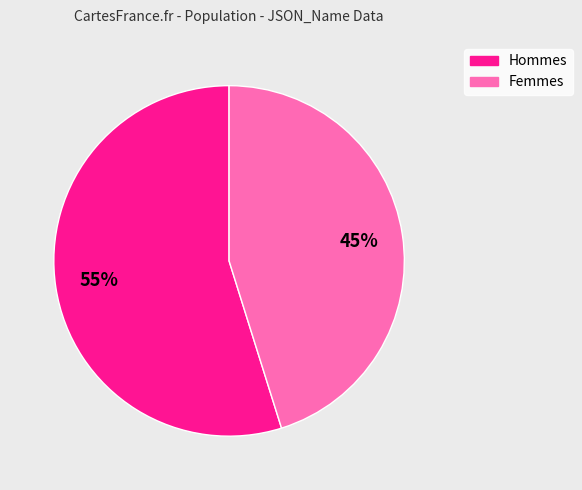

To the nearest percent, what is the difference between the largest and smallest slice percentages?

10%